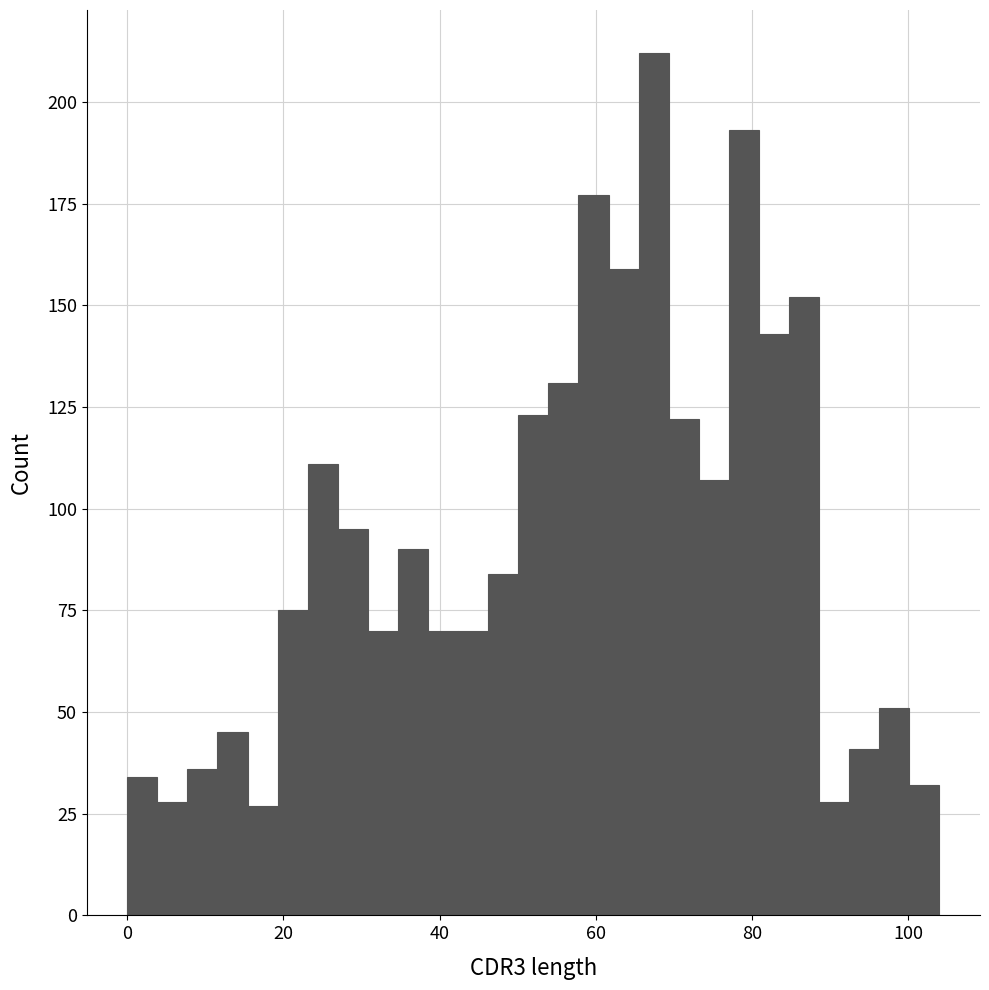

Read against the x-axis, roughly where is the centre of the tallest bar?

68